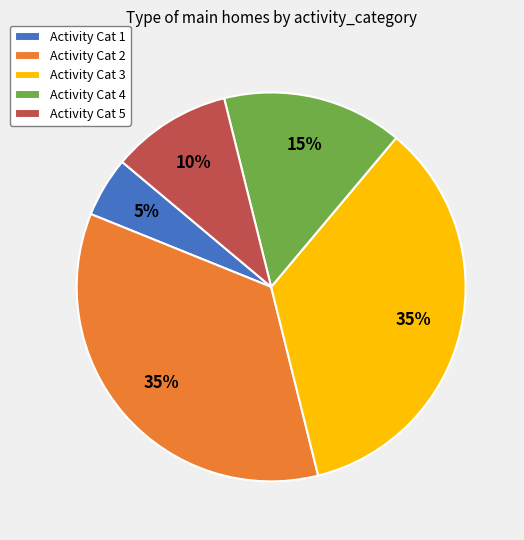

To the nearest percent, what percentage of the pie is Activity Cat 1?

5%